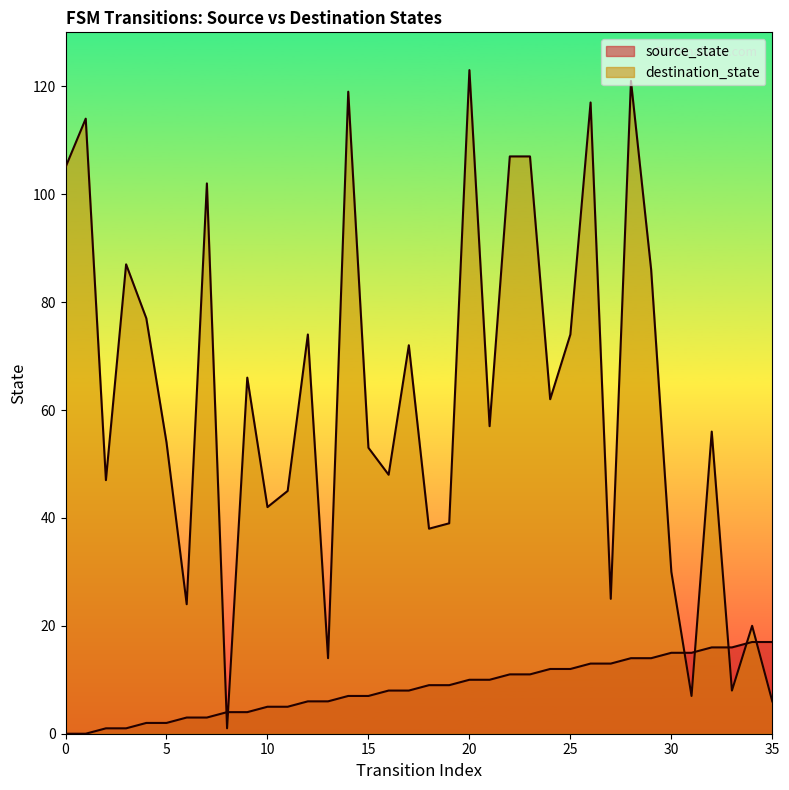

What is the total value across all series at 31?

22